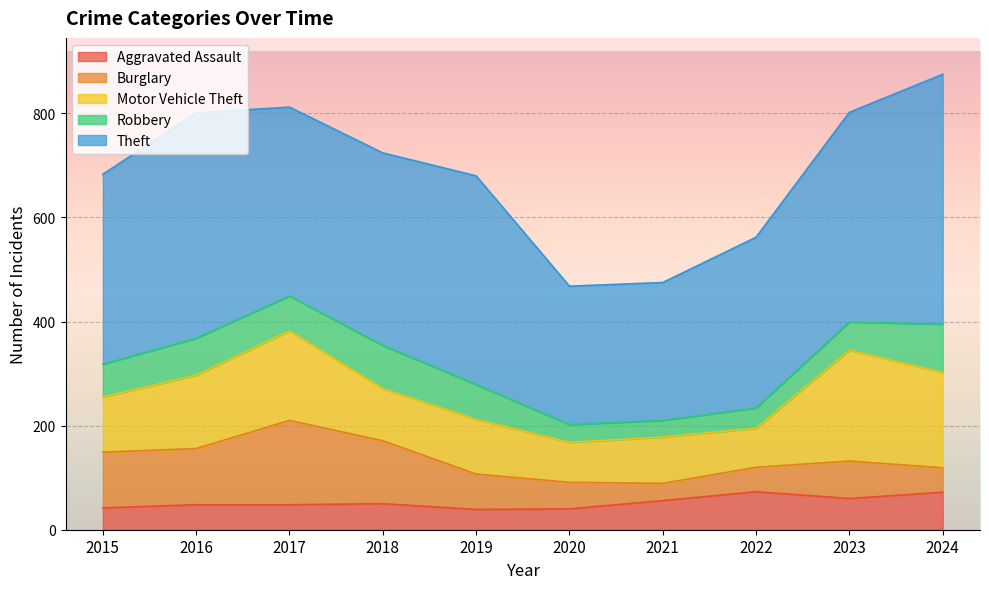

Is it true that Aggravated Assault equals 48 at 2016?

True